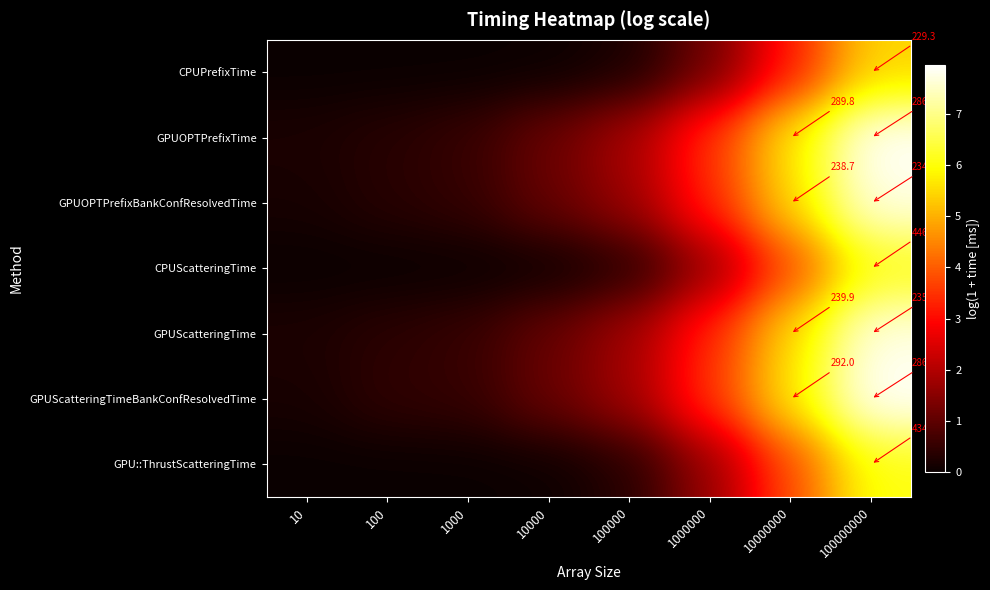

How many data points does each series have?

8